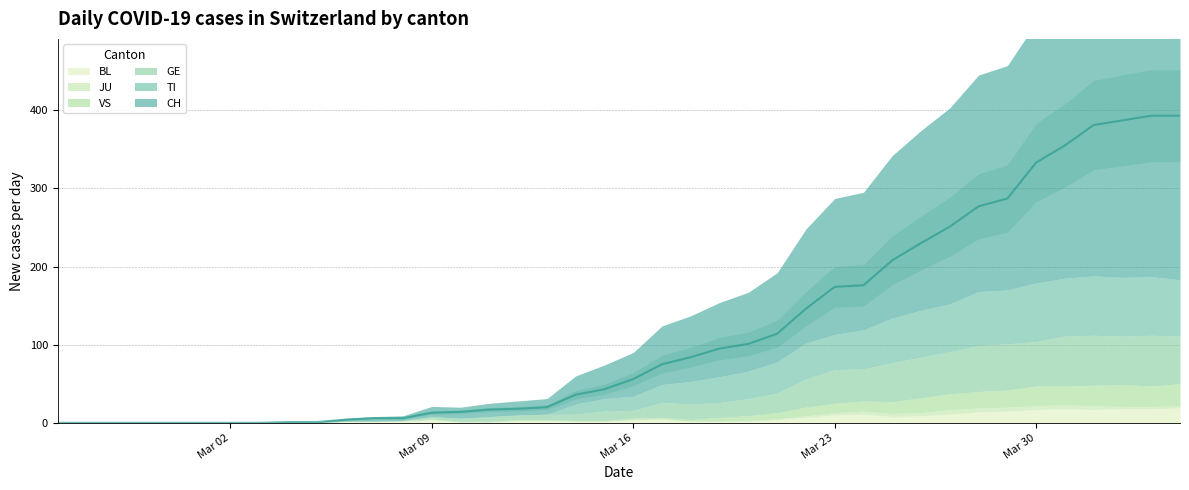

Does the chart have visible grid lines?

Yes